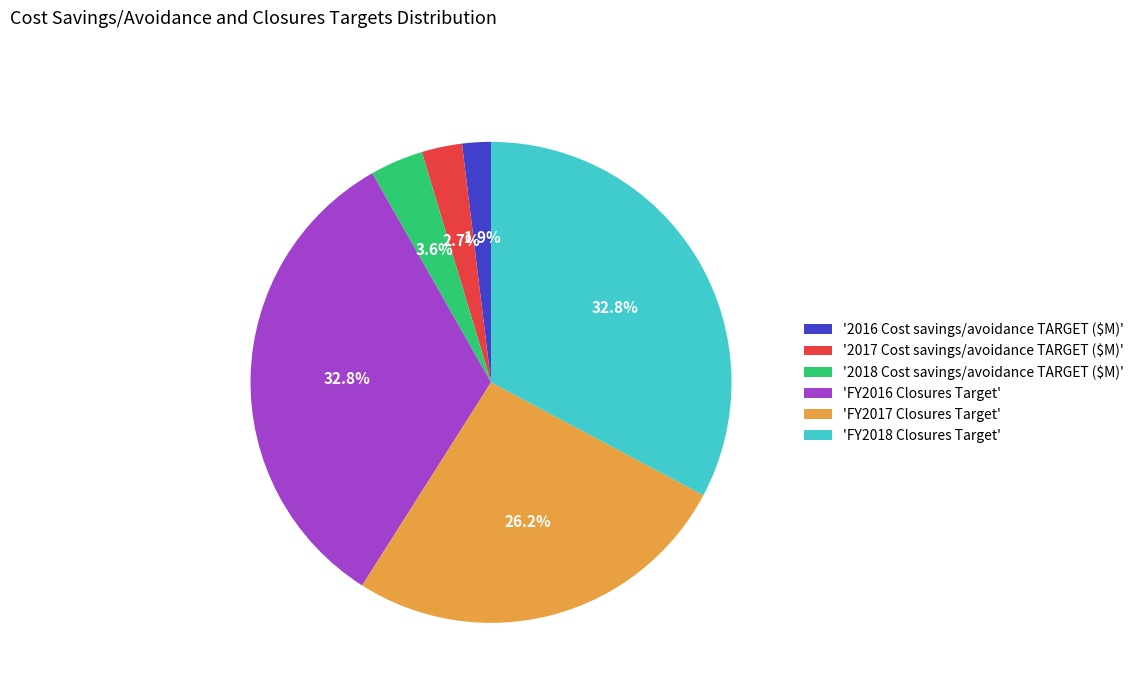

Which category has the smallest portion of the pie?

'2016 Cost savings/avoidance TARGET ($M)'